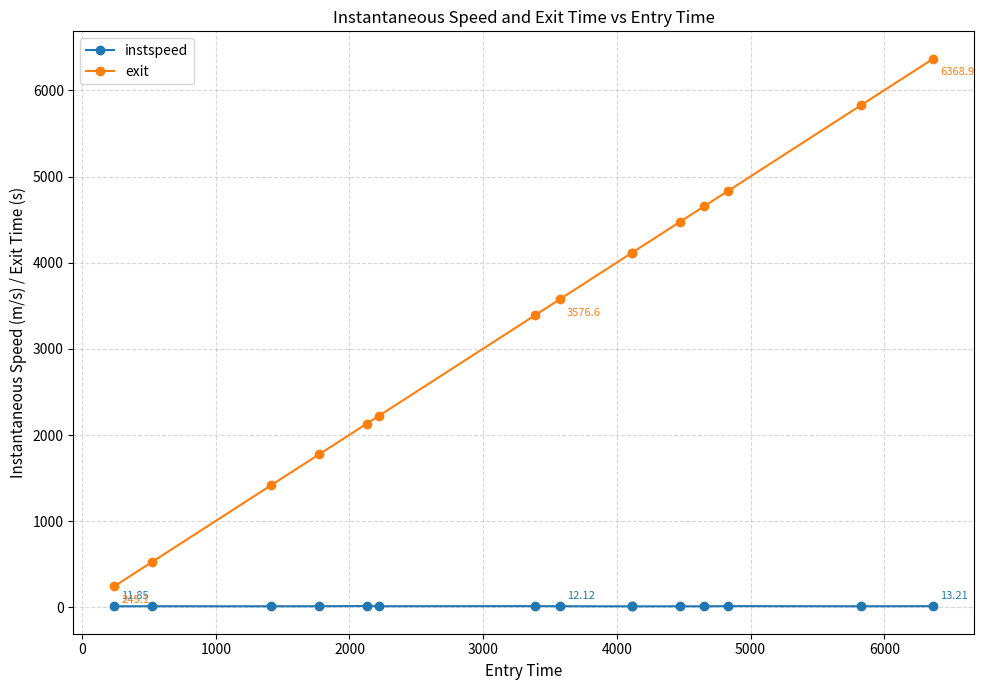

What is the greatest value displayed?

6368.9